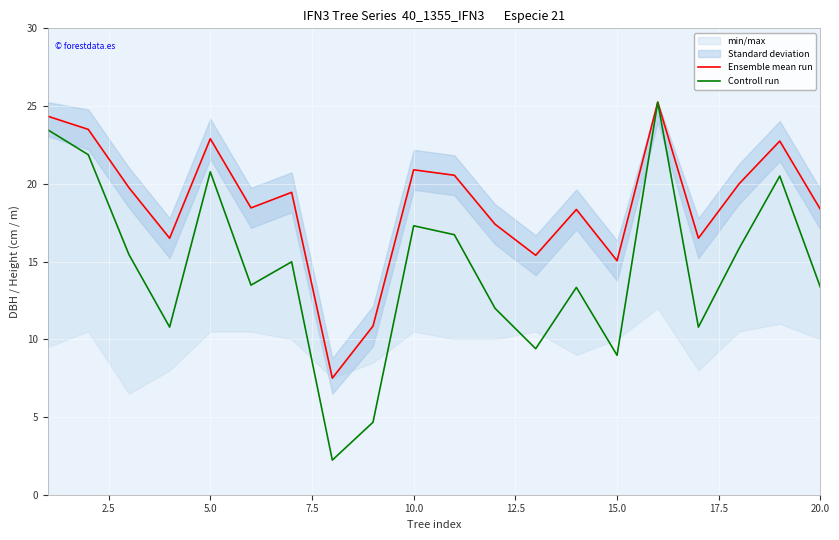

Is it true that Controll run equals 4.8 at 10.0?

False